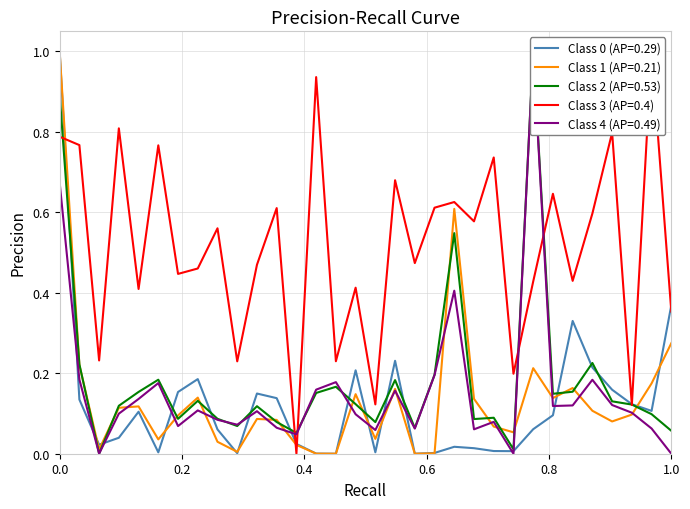

How many lines are shown in the chart?

5